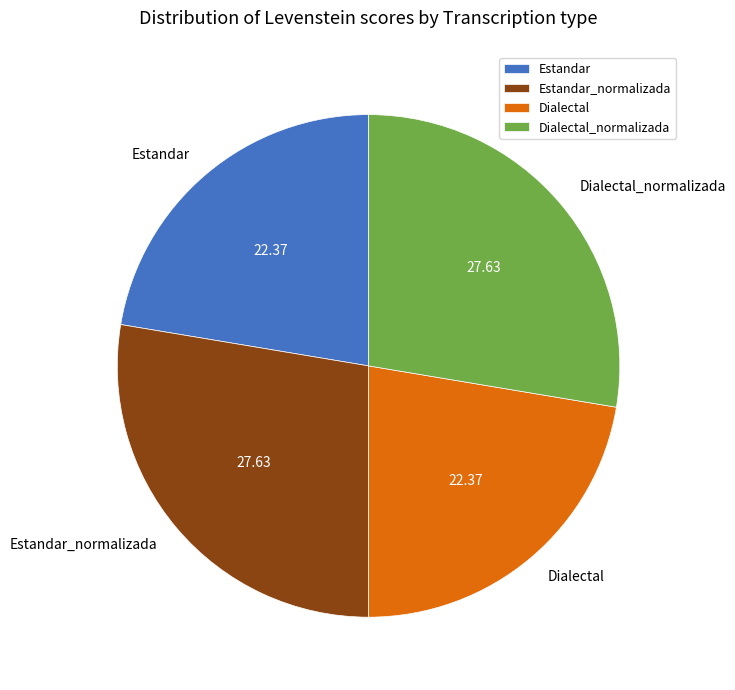

Is the sum of Dialectal and Estandar greater than half?

No